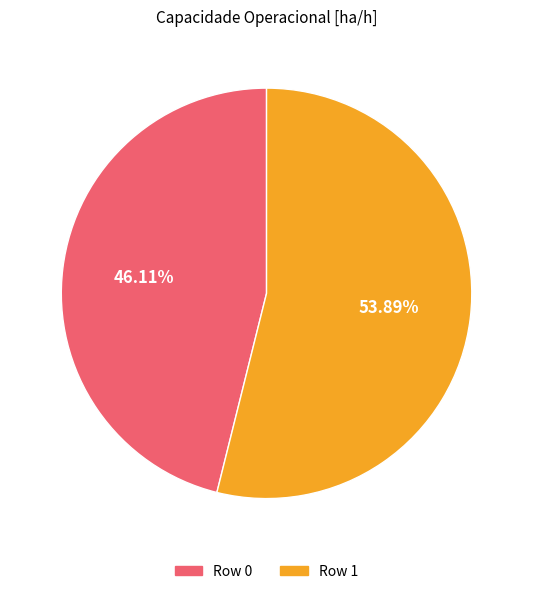

Between Row 1 and Row 0, which is larger?

Row 1